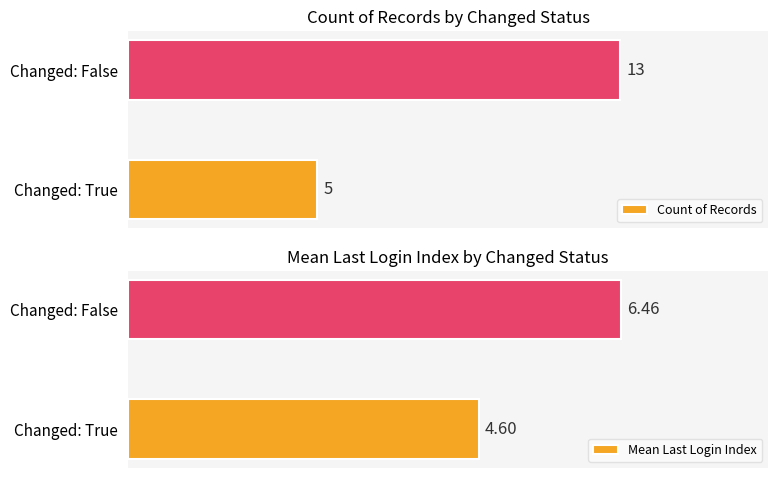

Rank the categories by Count of Records value from lowest to highest.

Changed: True, Changed: False